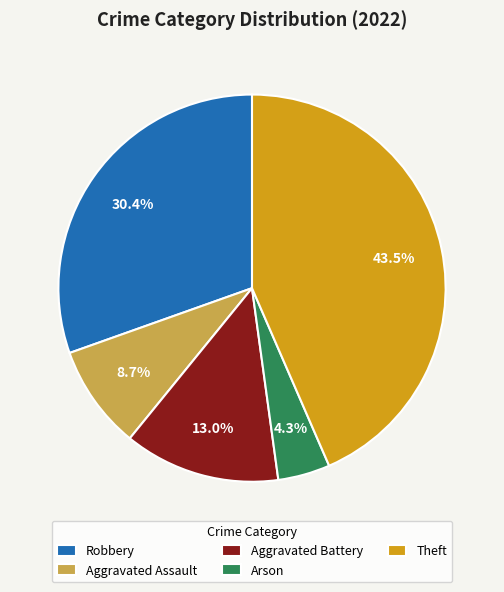

How many segments does this pie chart have?

5